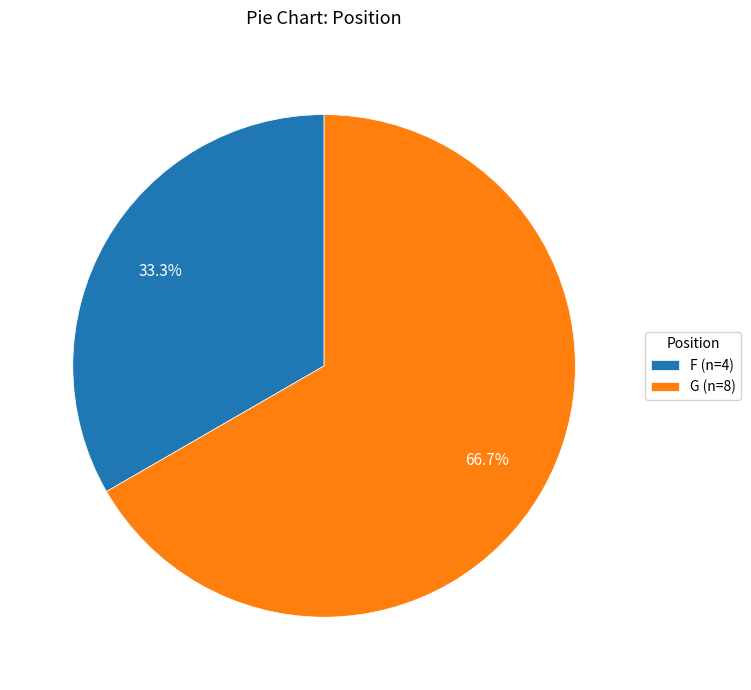

Combined, do G and F account for over 50%?

Yes